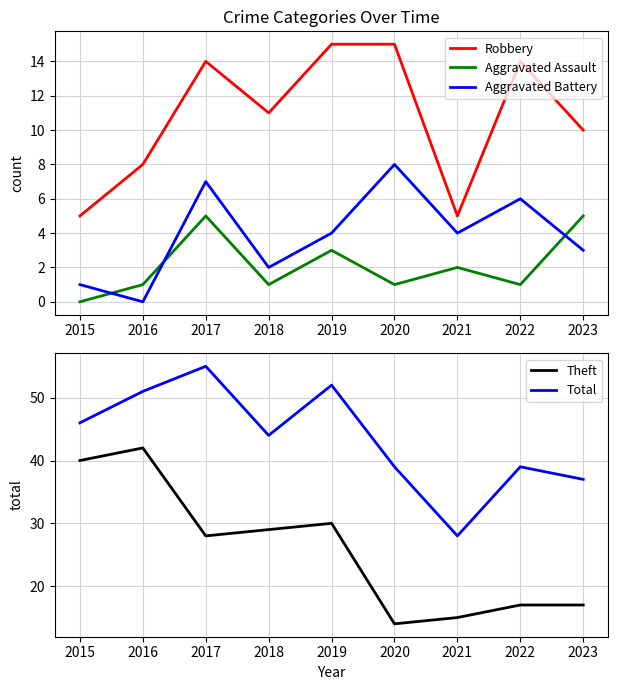

At which category does Aggravated Battery reach its first local peak?

2017